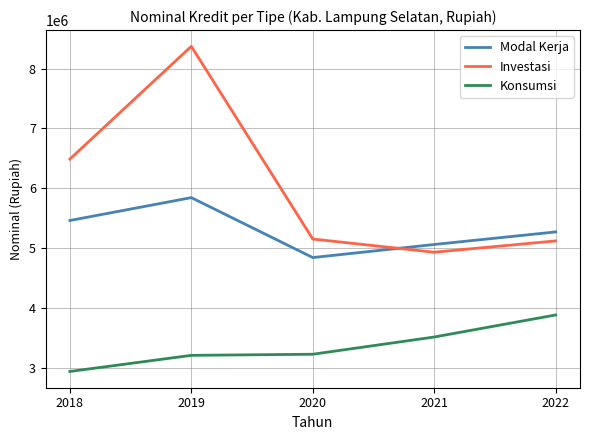

What is the lowest value of the Konsumsi series?

2934826.1